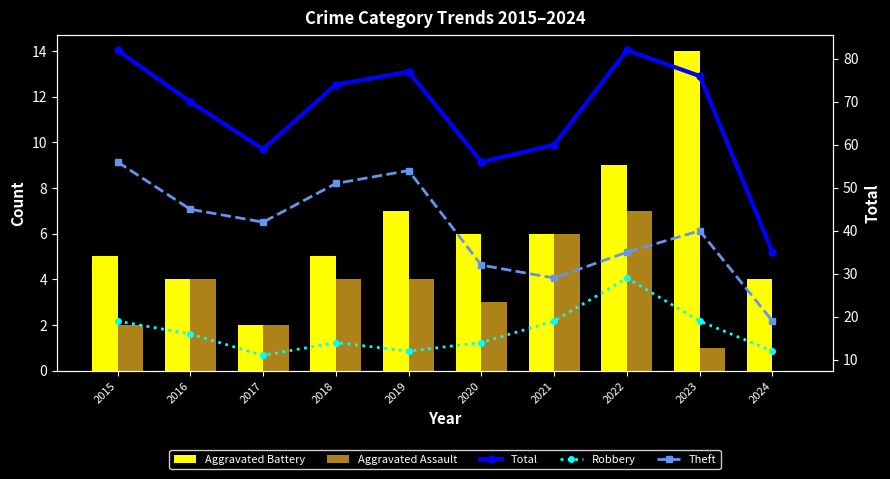

Which series has the largest total across all categories?

Total